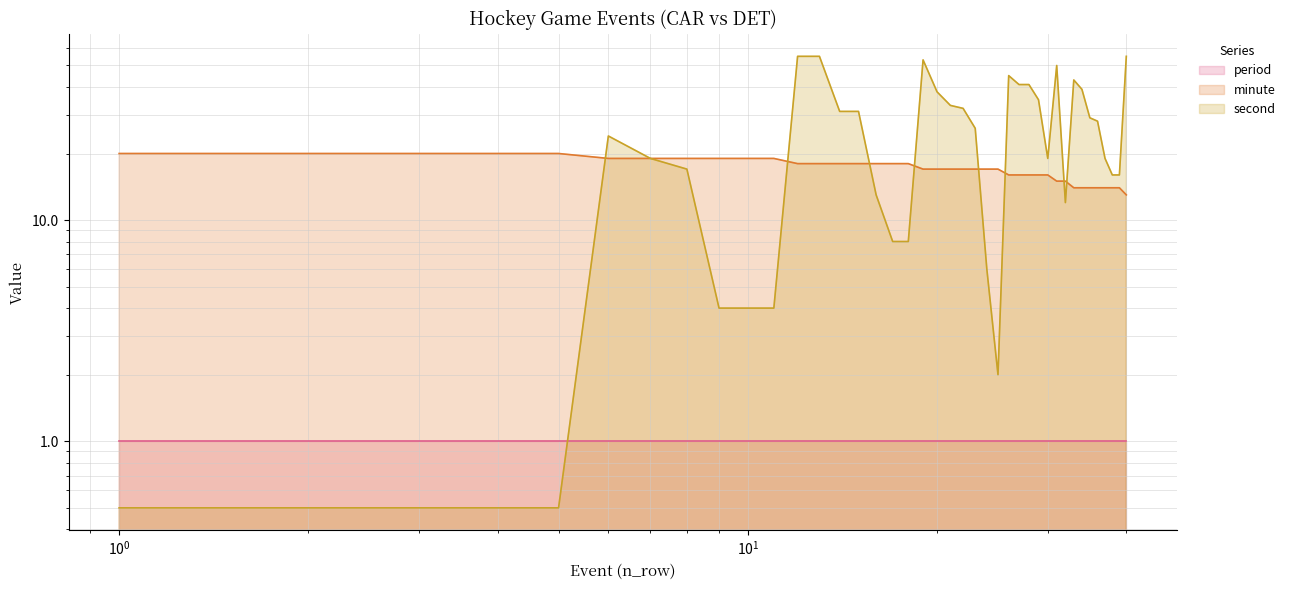

What is the difference between the maximum and minimum values in the second (line) series?

54.5